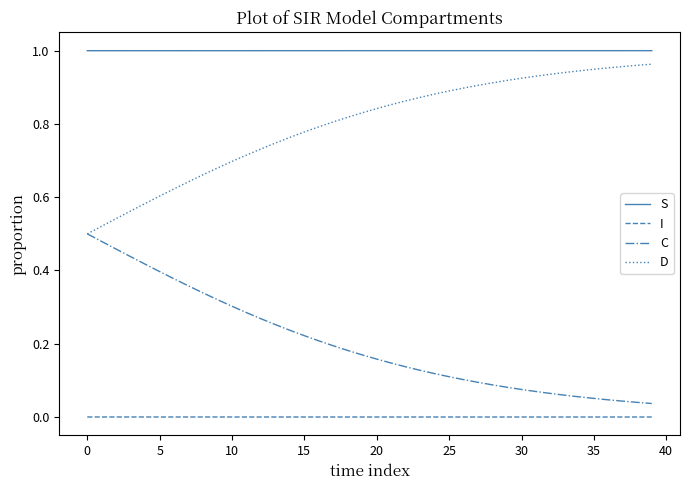

Rank the series by their maximum value, from lowest to highest.

I, C, D, S